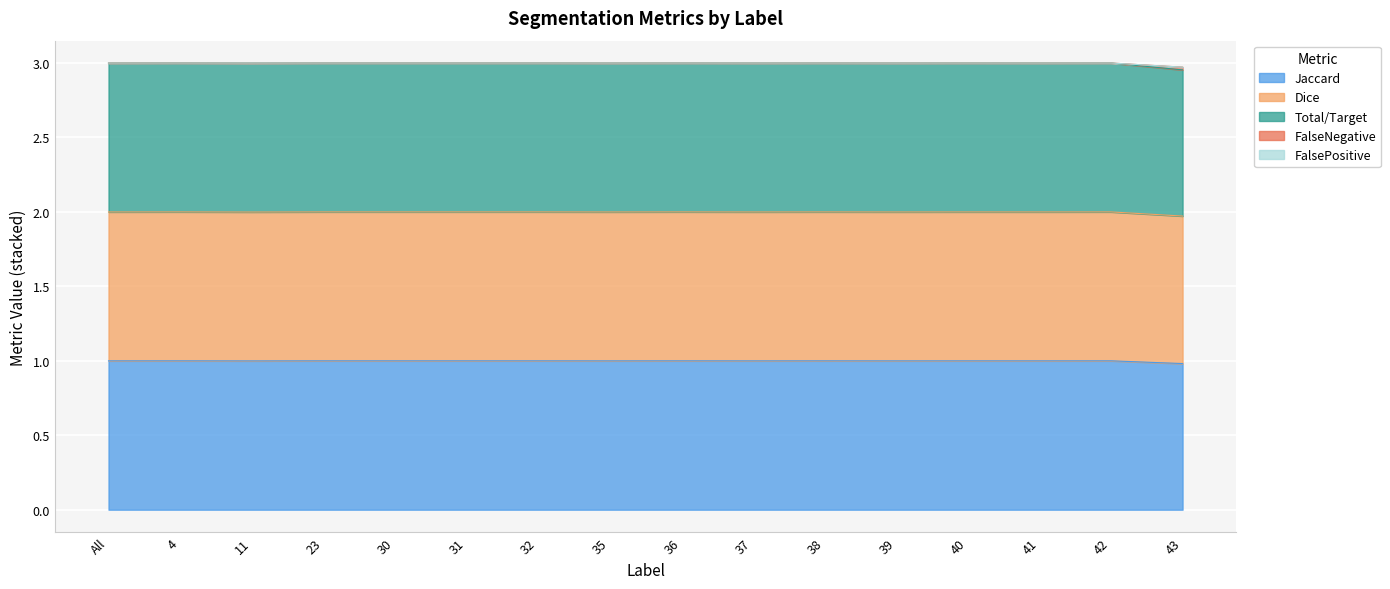

Is it true that Total/Target equals 0.7 at 39?

False